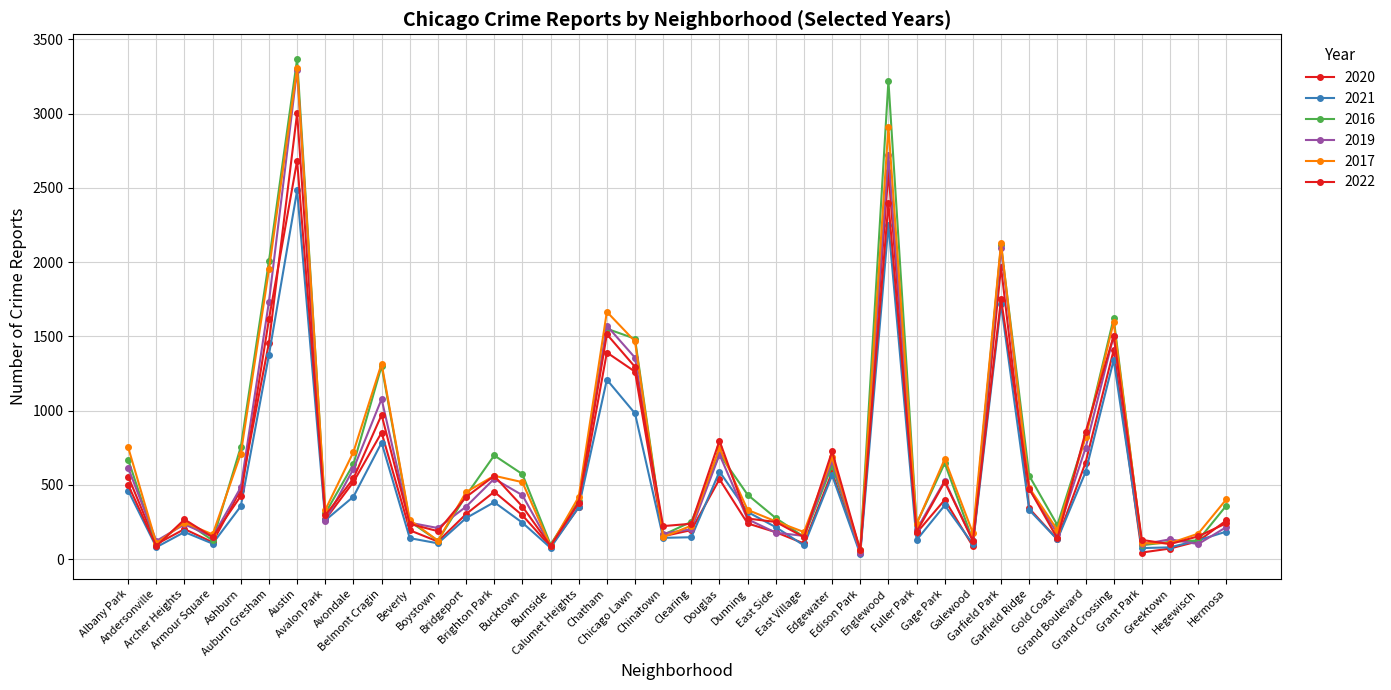

Rank the categories by 2016 value from lowest to highest.

Edison Park, Grant Park, Andersonville, Burnside, Greektown, Boystown, Galewood, Armour Square, Hegewisch, East Village, Chinatown, Gold Coast, Fuller Park, Clearing, Beverly, Archer Heights, East Side, Avalon Park, Hermosa, Calumet Heights, Bridgeport, Dunning, Garfield Ridge, Bucktown, Edgewater, Avondale, Gage Park, Albany Park, Brighton Park, Douglas, Ashburn, Grand Boulevard, Belmont Cragin, Chicago Lawn, Chatham, Grand Crossing, Auburn Gresham, Garfield Park, Englewood, Austin